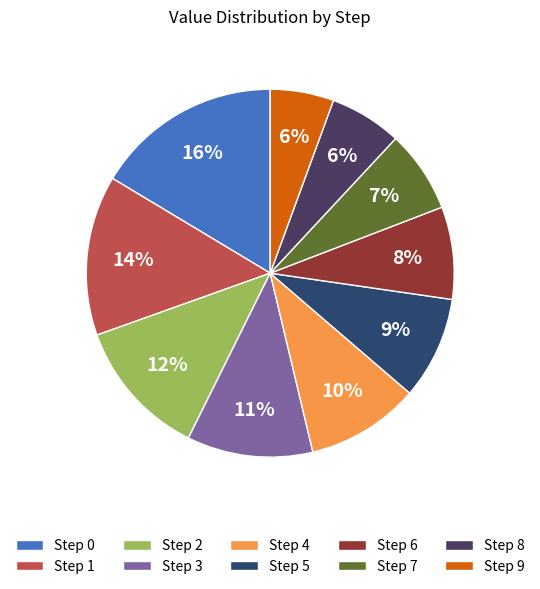

Count the number of slices in the pie.

10